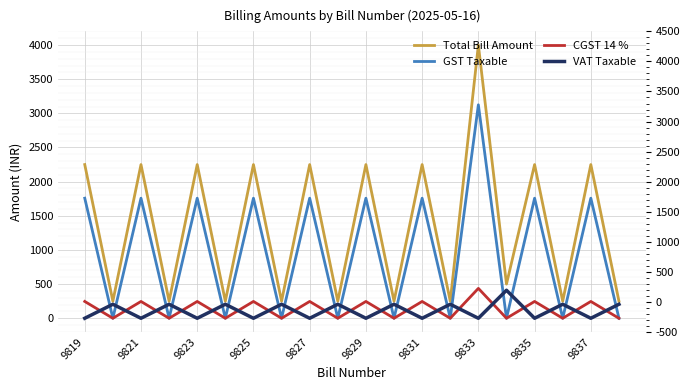

What is the difference between the maximum and second lowest values in the VAT Taxable series?

409.8